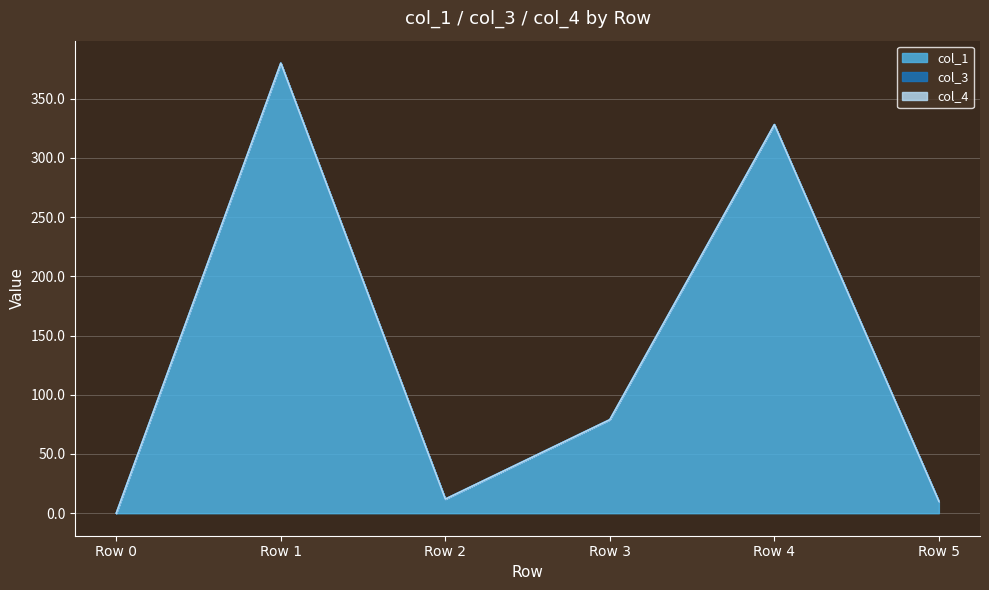

At how many categories does at least one series exceed 104?

2